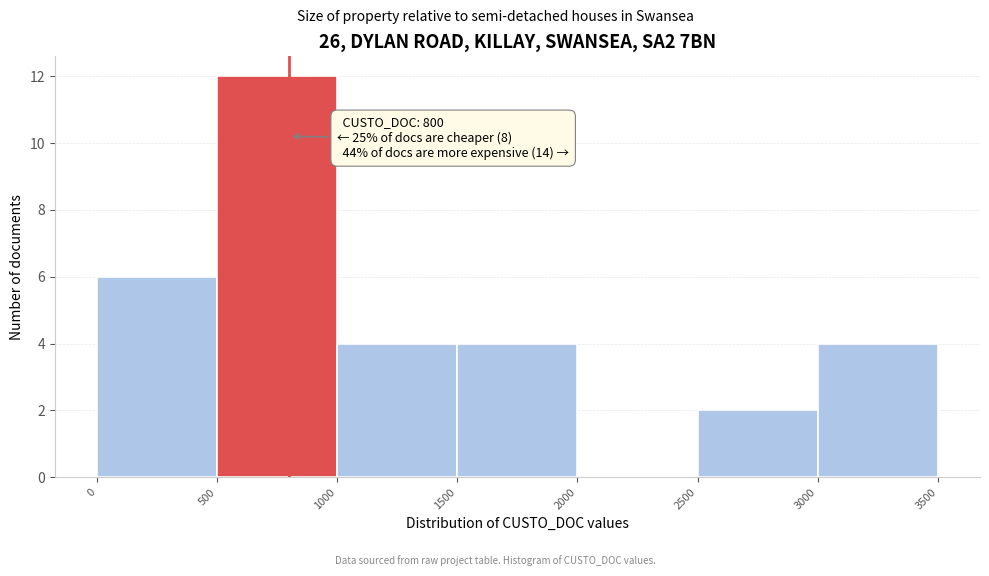

Which range on the x-axis has the tallest bar?

500 to 1000